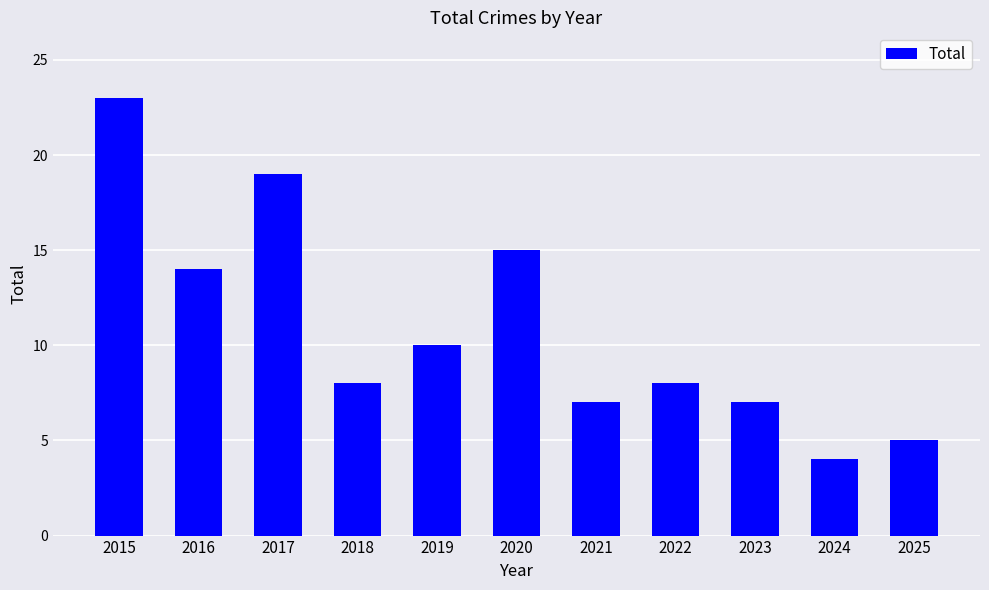

True or false: the data shows 15 at 2020.

True